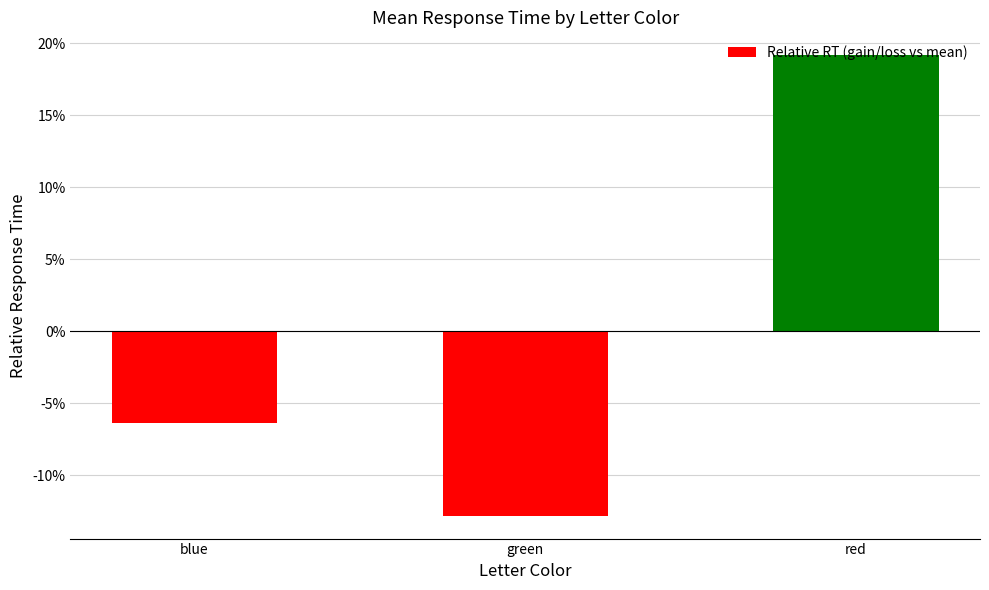

Which category has the lowest value across all series?

green